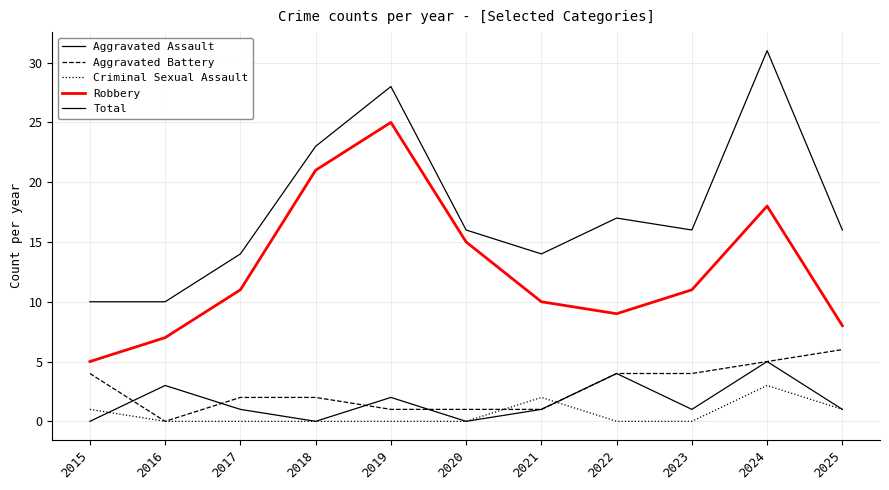

What is the value of the Aggravated Assault point at the 10th from the left?

5